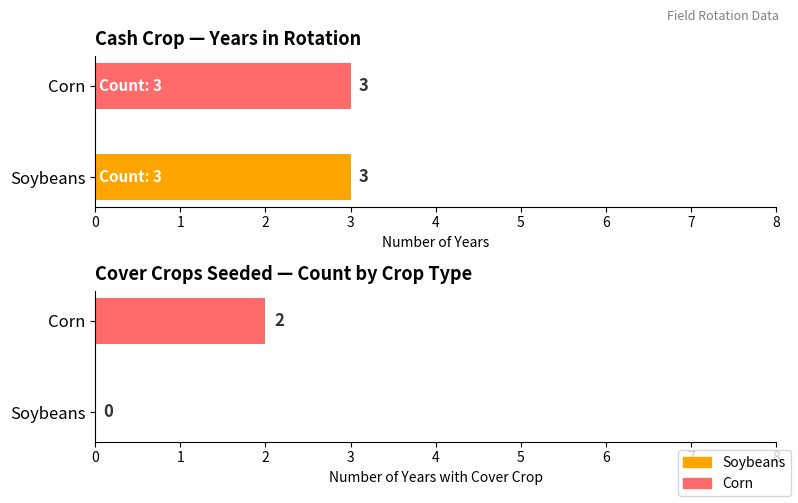

How many bars are there in total?

4